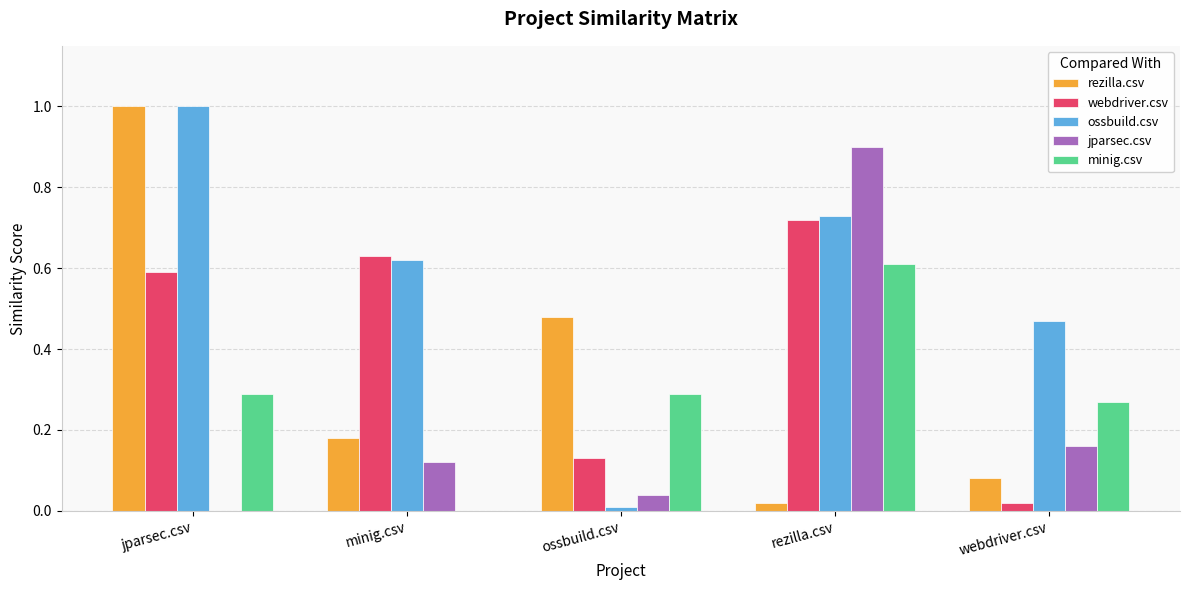

Is it true that minig.csv equals 0.0 at minig.csv?

True